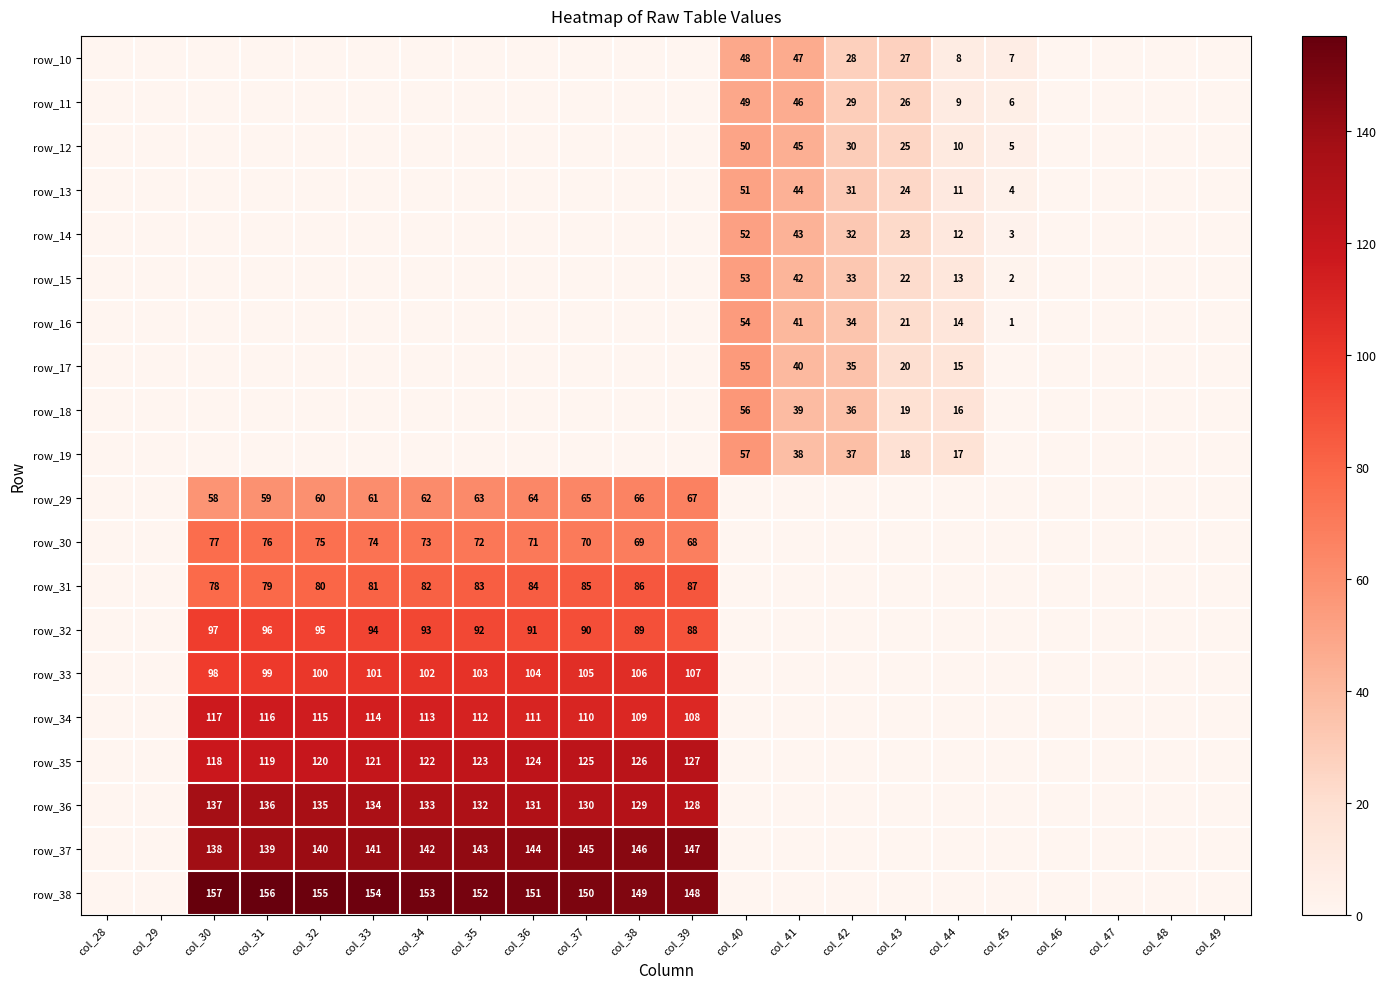

Is it true that row_37 equals 40 at col_35?

False